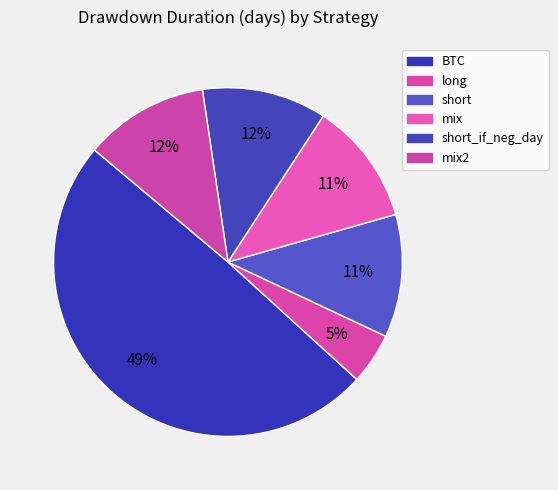

To the nearest percent, what percentage of the pie is BTC?

49%